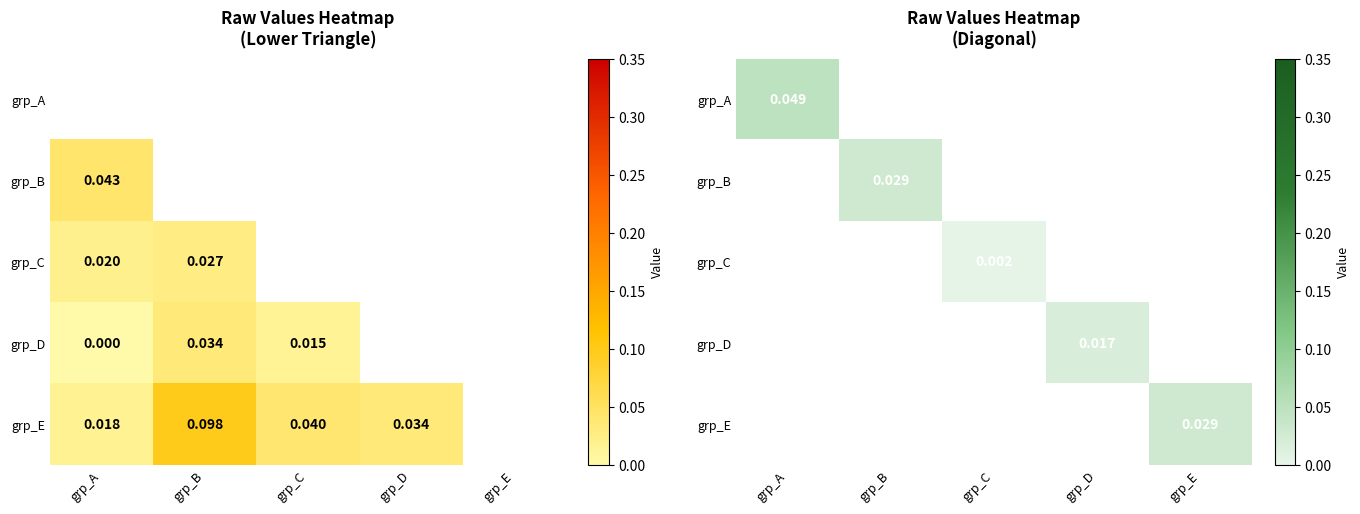

At how many categories does at least one series exceed 0?

5